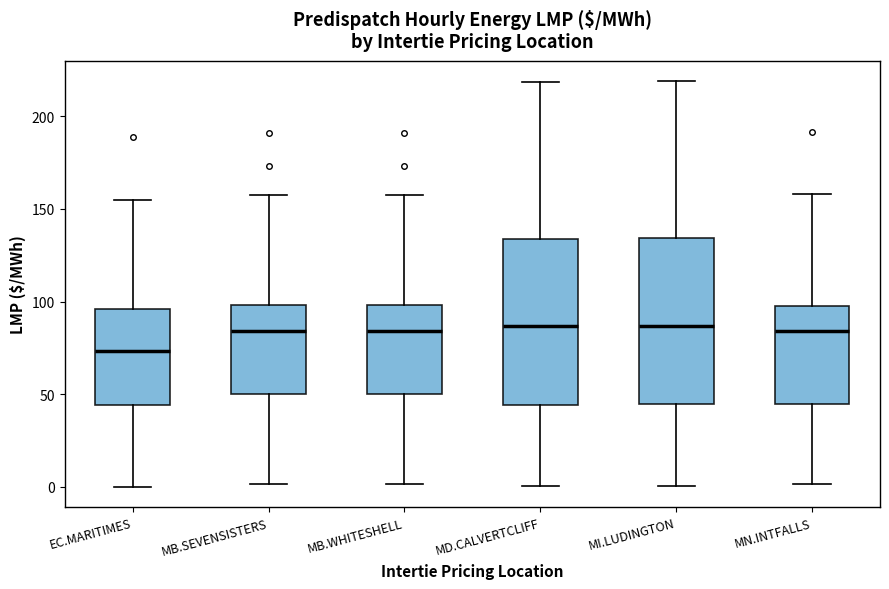

Reading left to right, read every box against the y-axis: the position of its median line, the range the box covers, and the ends of its whiskers. The values are not printed on the chart, so give them approximately, as read against the axis.

EC.MARITIMES: median 75, box 45 to 95, whiskers 0 to 155
MB.SEVENSISTERS: median 85, box 50 to 100, whiskers 0 to 155
MB.WHITESHELL: median 85, box 50 to 100, whiskers 0 to 155
MD.CALVERTCLIFF: median 85, box 45 to 135, whiskers 0 to 220
MI.LUDINGTON: median 85, box 45 to 135, whiskers 0 to 220
MN.INTFALLS: median 85, box 45 to 100, whiskers 0 to 160